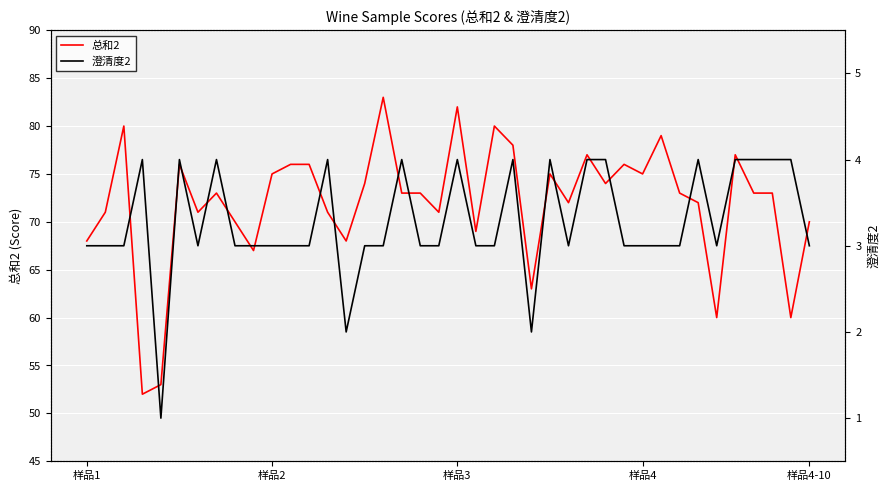

Is this an area chart (filled region under the line)?

No